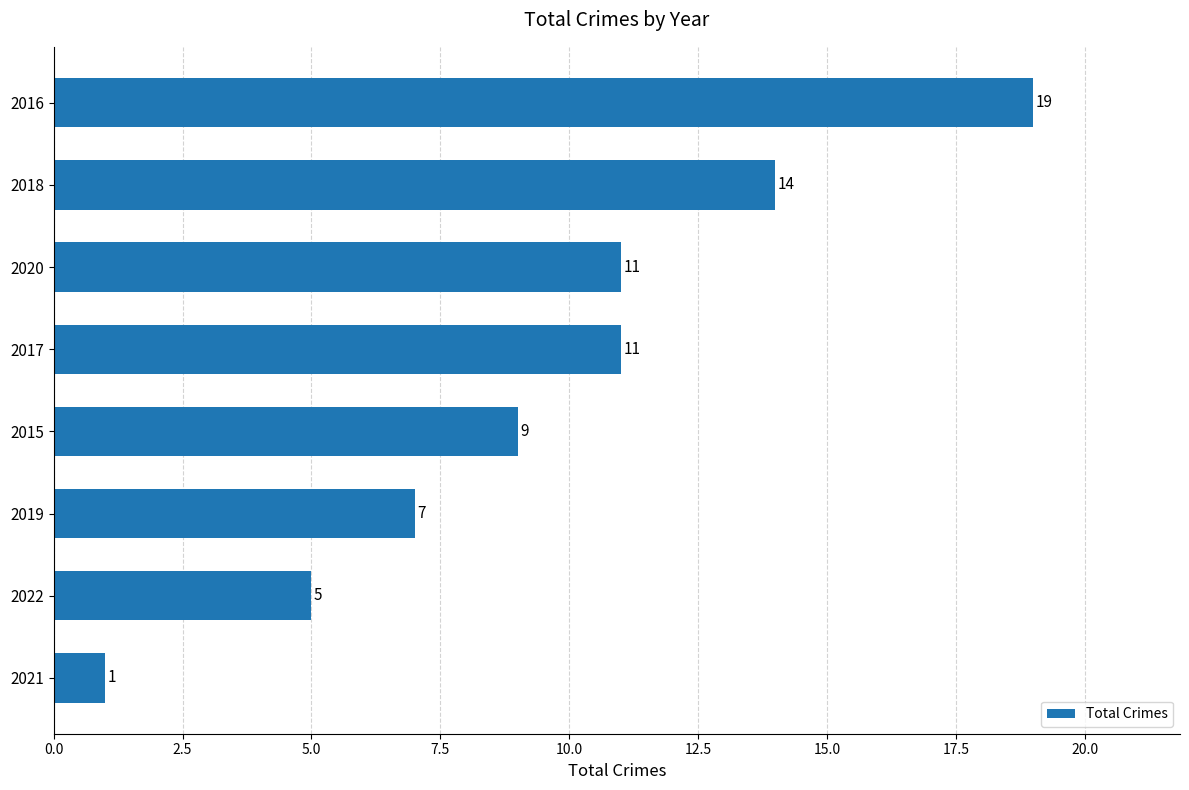

What value does the data have at 2016, to the nearest 10?

20